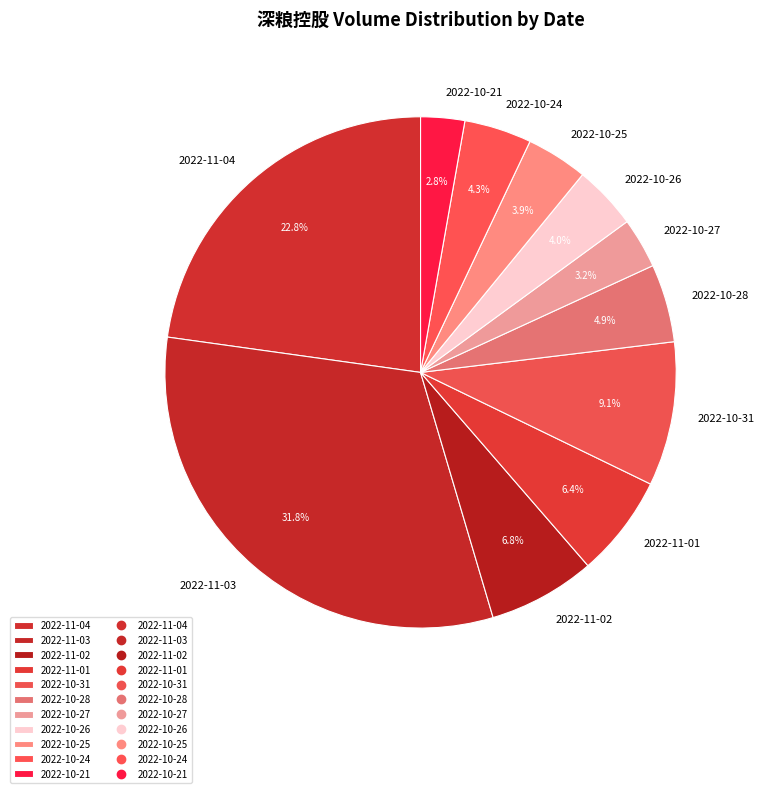

Is it true that 2022-10-31 is 9% of the pie?

True